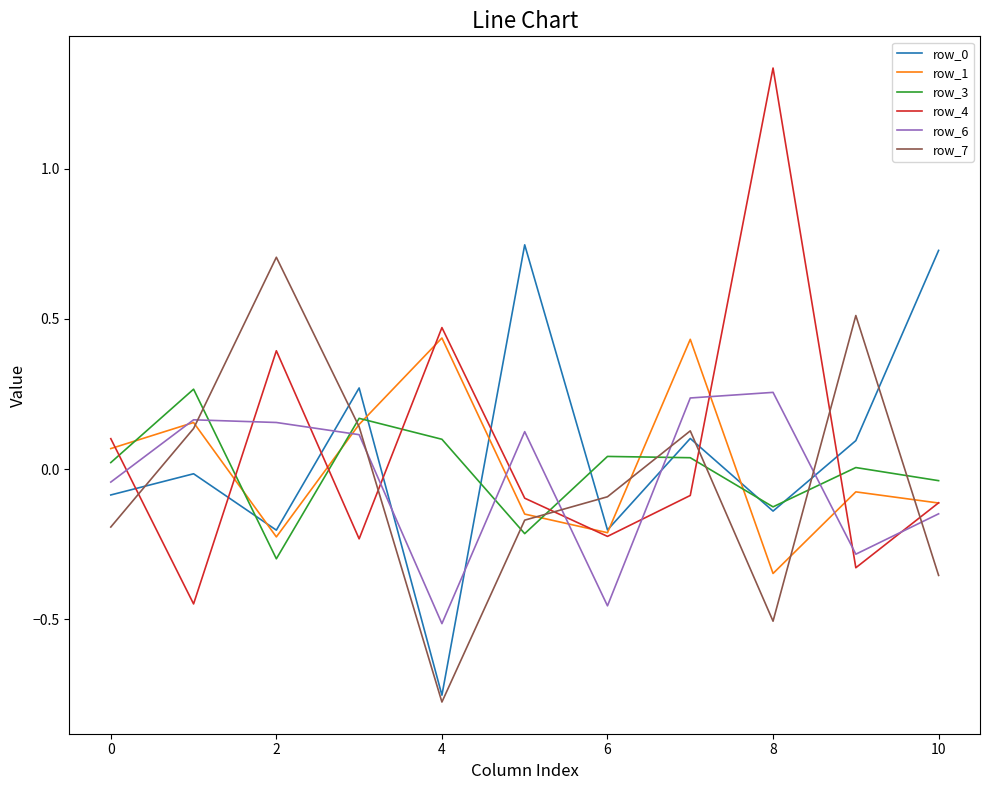

In row_4, how many points are higher than both neighbors (excluding endpoints)?

3